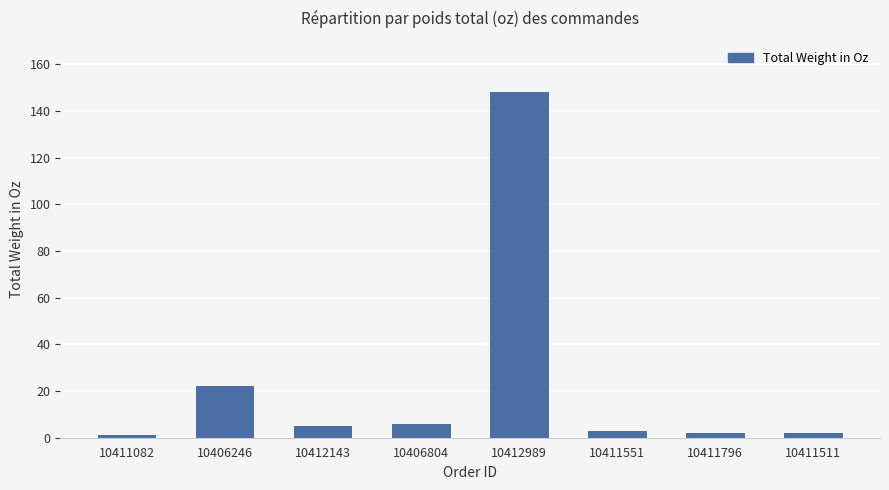

Does the chart contain any negative values?

No